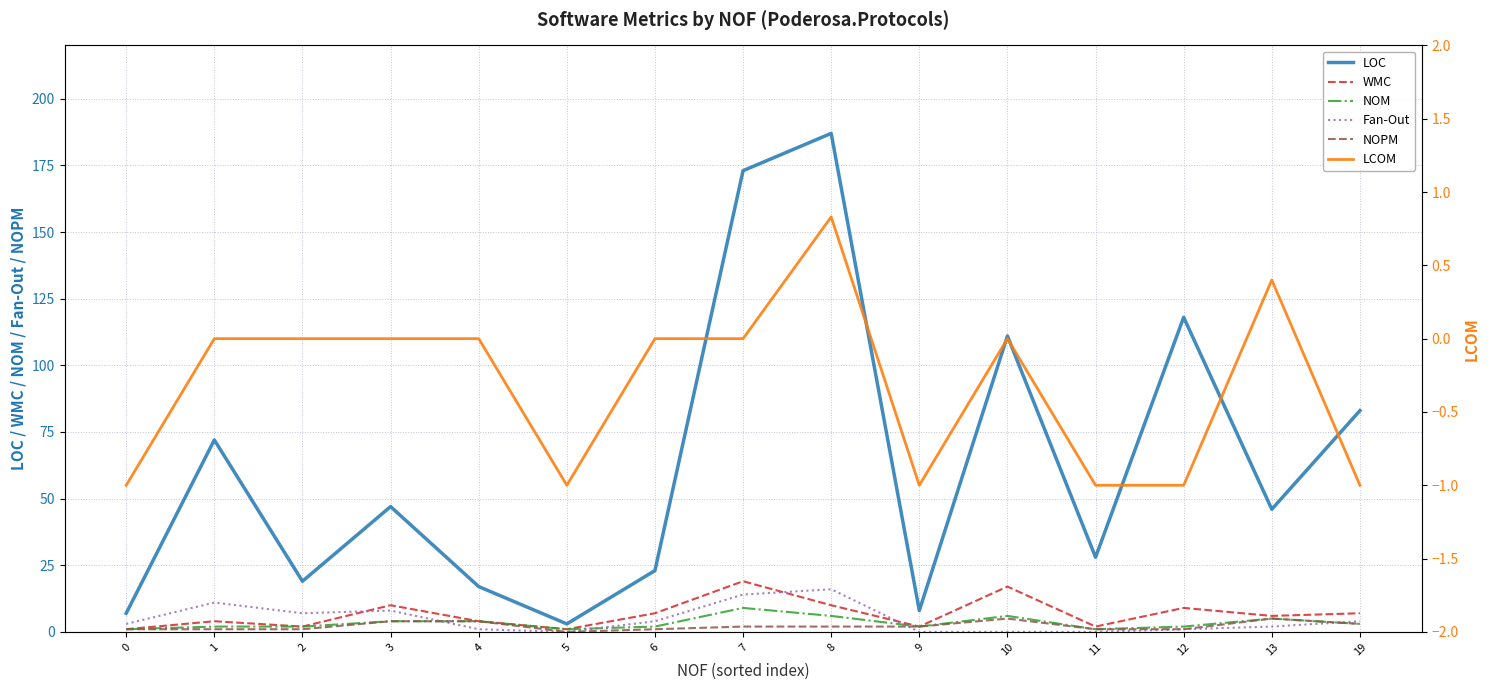

How many lines are shown in the chart?

6